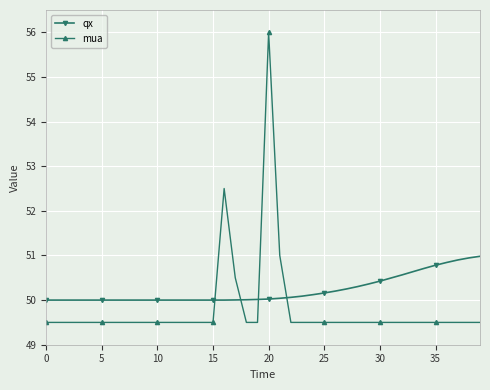

What is the greatest value displayed?

56.0